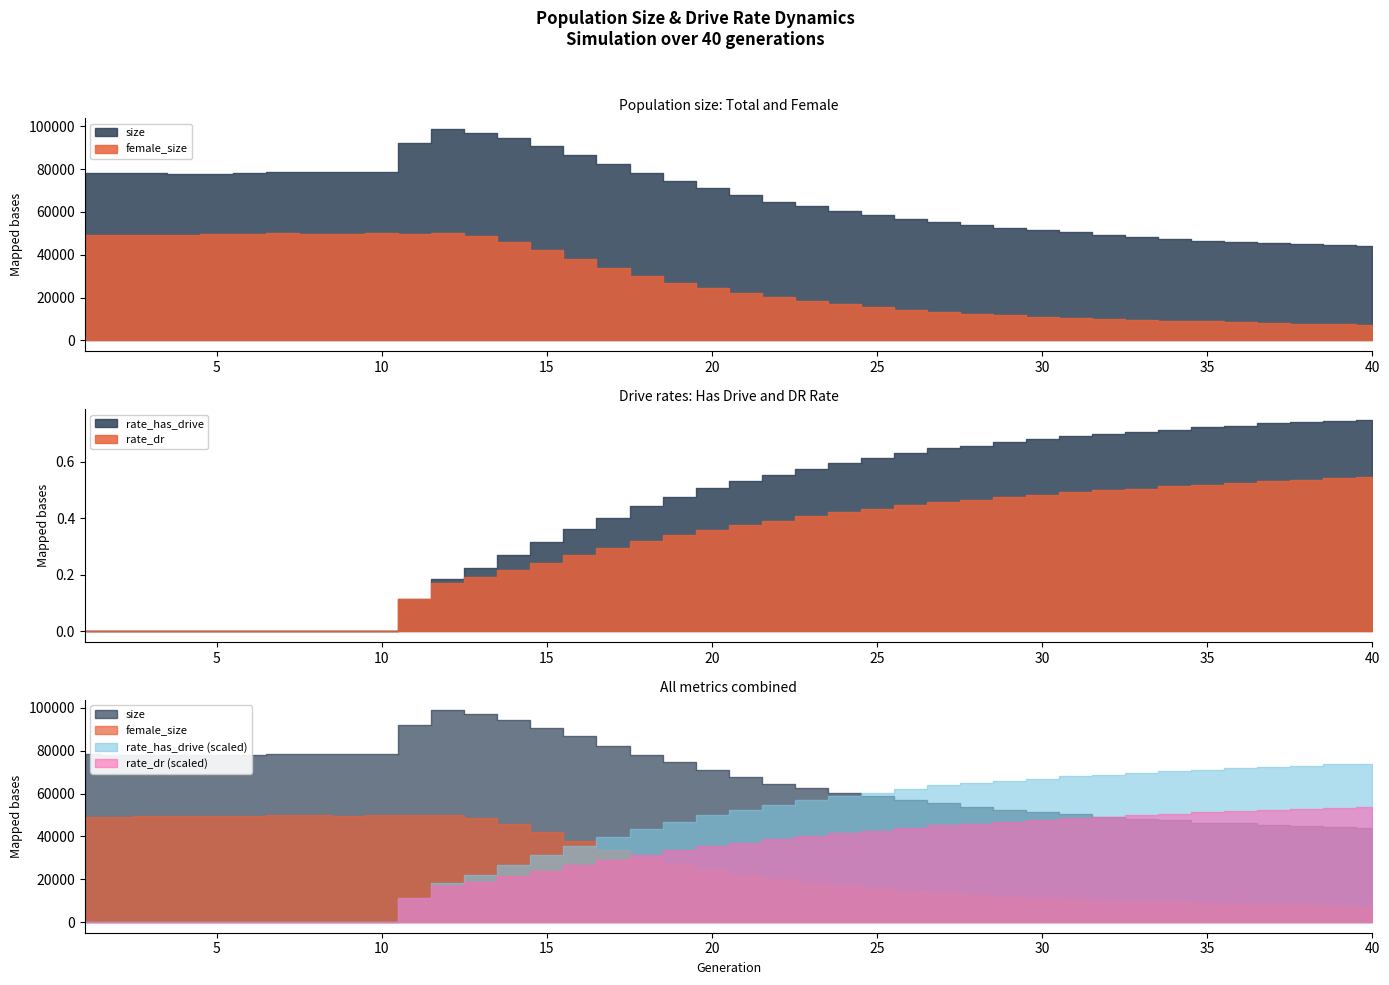

True or false: female_size has a value of 13422.0 at 27.

True